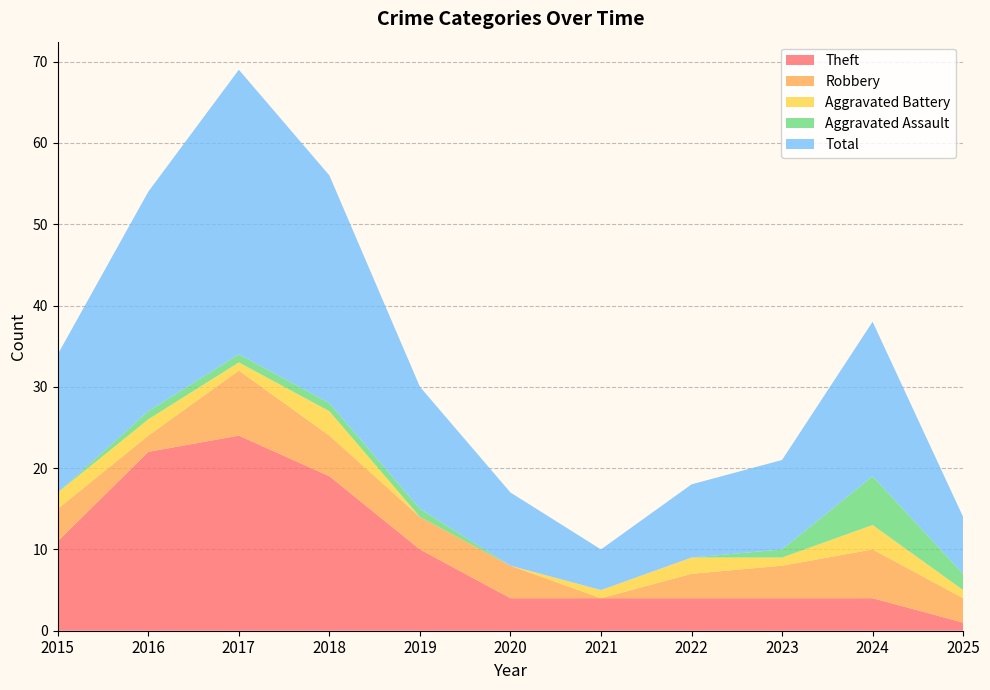

Reading left to right, what are all the values shown in this chart?

Theft: 11	22	24	19	10	4	4	4	4	4	1
Robbery: 4	2	8	5	4	4	0	3	4	6	3
Aggravated Battery: 2	2	1	3	0	0	1	2	1	3	1
Aggravated Assault: 0	1	1	1	1	0	0	0	1	6	2
Total: 17	27	35	28	15	9	5	9	11	19	7